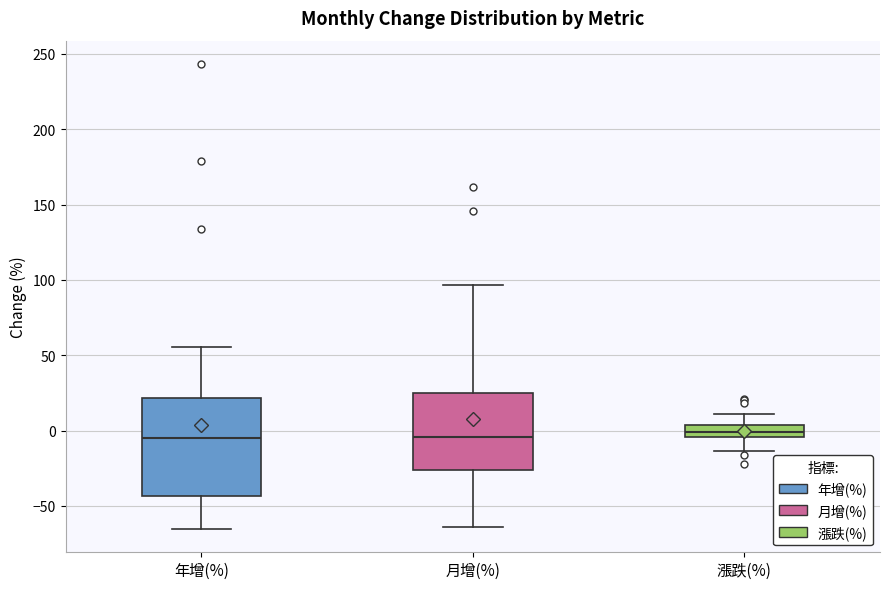

Where does the lower whisker of the box for 月增(%) end on the y-axis? The values are not printed on the chart, so give them approximately, as read against the axis.

-65